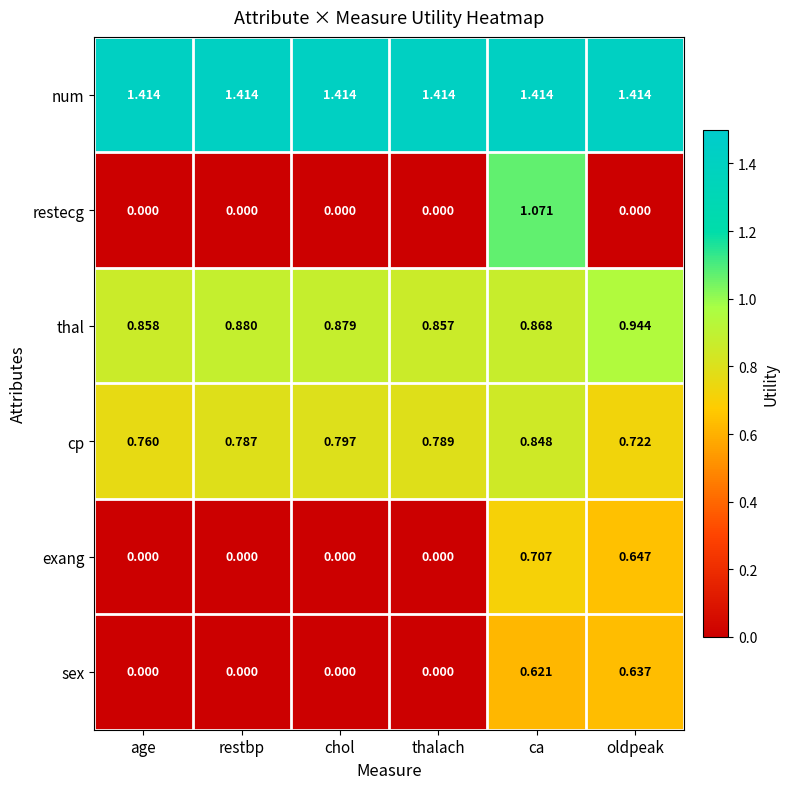

At which label does thal reach its peak?

oldpeak